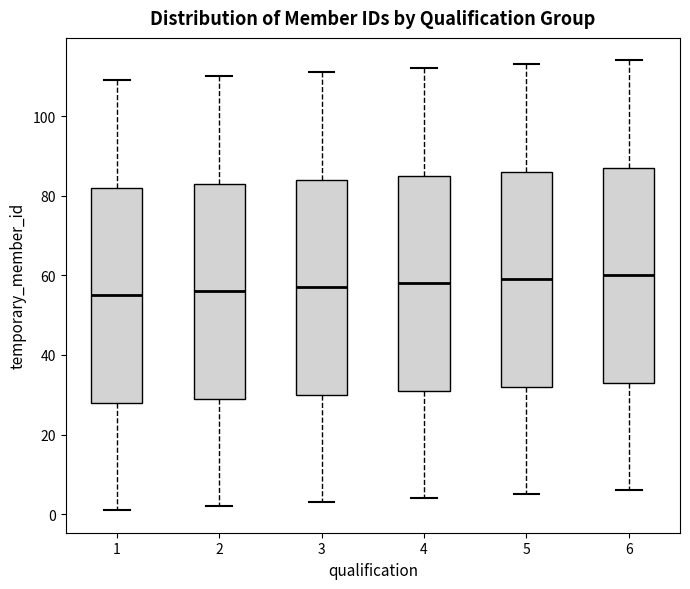

Reading left to right, read every box against the y-axis: the position of its median line, the range the box covers, and the ends of its whiskers. The values are not printed on the chart, so give them approximately, as read against the axis.

1: median 56, box 28 to 82, whiskers 2 to 110
2: median 56, box 30 to 84, whiskers 2 to 110
3: median 58, box 30 to 84, whiskers 4 to 112
4: median 58, box 32 to 86, whiskers 4 to 112
5: median 60, box 32 to 86, whiskers 6 to 114
6: median 60, box 34 to 88, whiskers 6 to 114